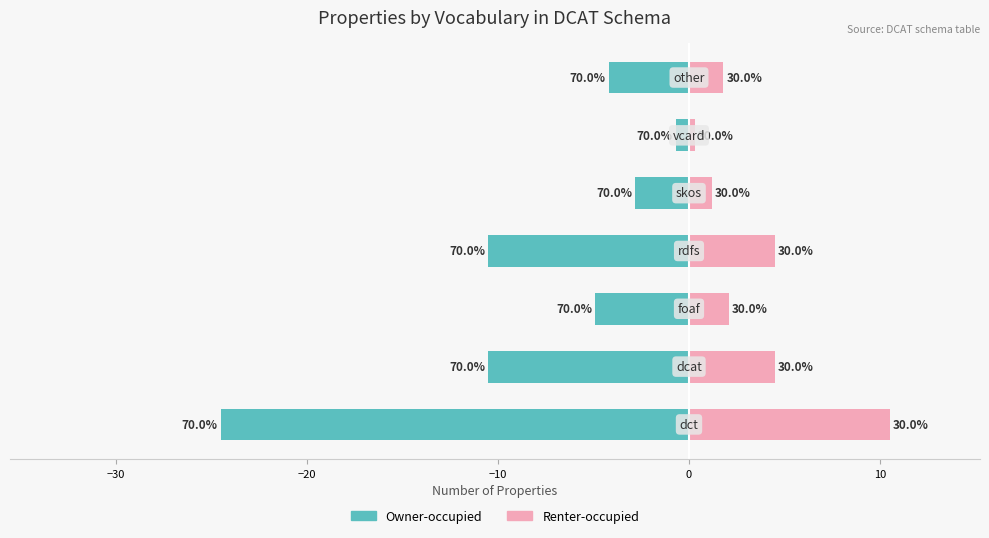

What is the maximum value shown in the chart?

10.5